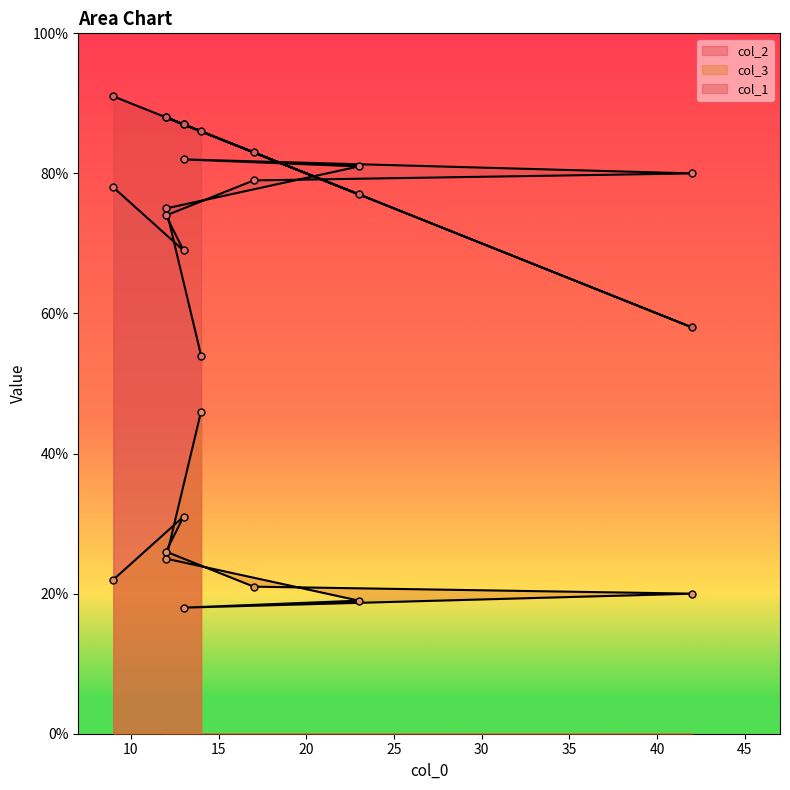

What is the label of the 3rd point from the left?

12